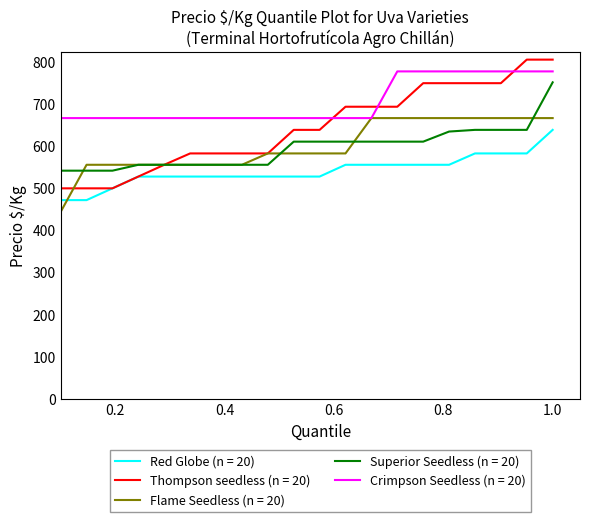

Does the chart have visible grid lines?

No